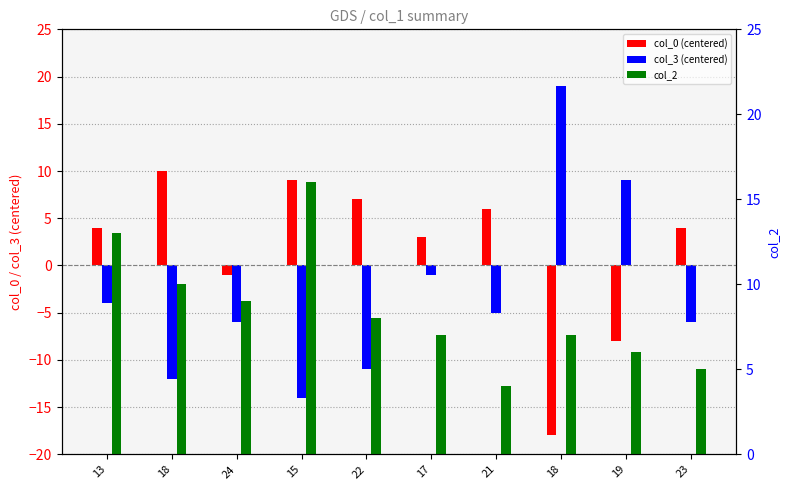

Is the value of col_3 (centered) at 18 greater than the value of col_0 (centered) at 24?

No